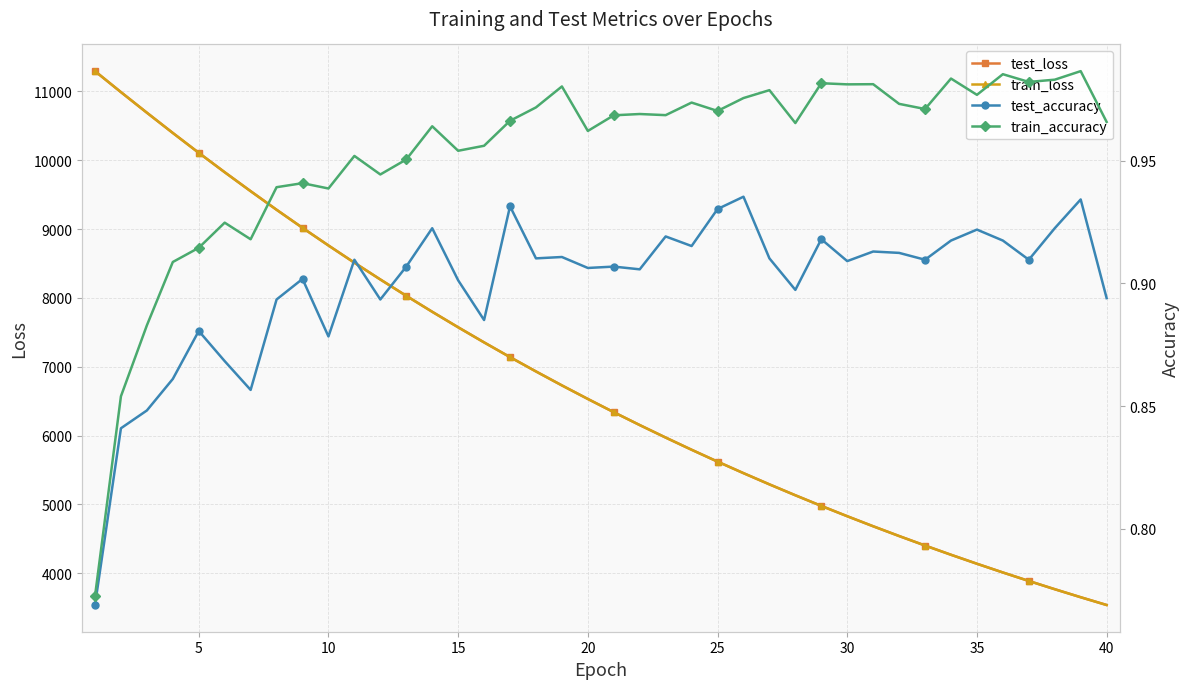

What is the minimum value for test_loss?

3538.3